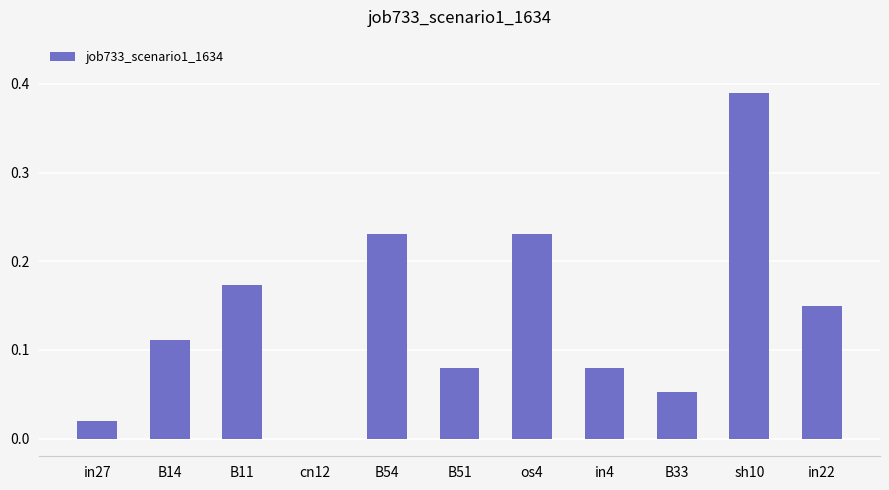

Count the number of categories in the chart.

11